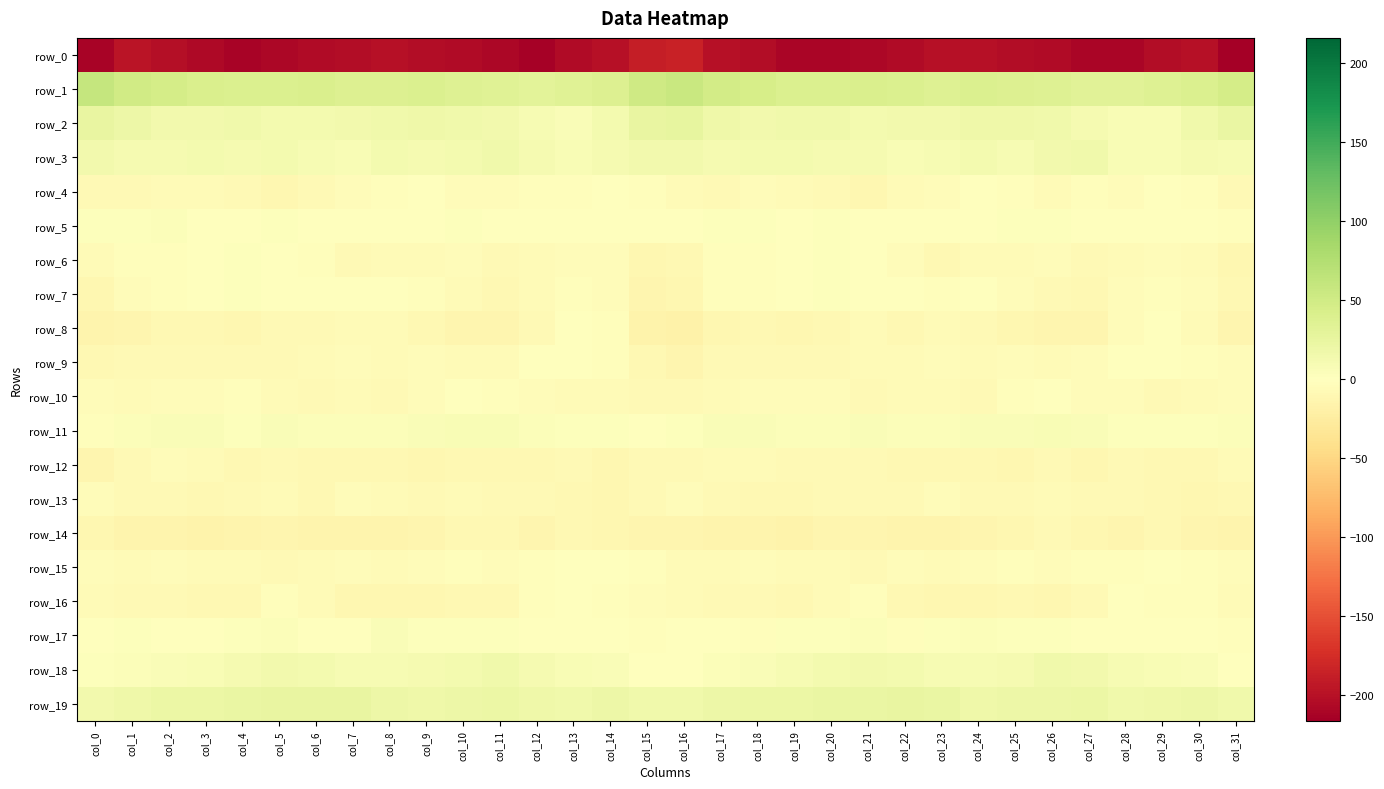

What is the spread (max minus min) of values at col_17?

248.6